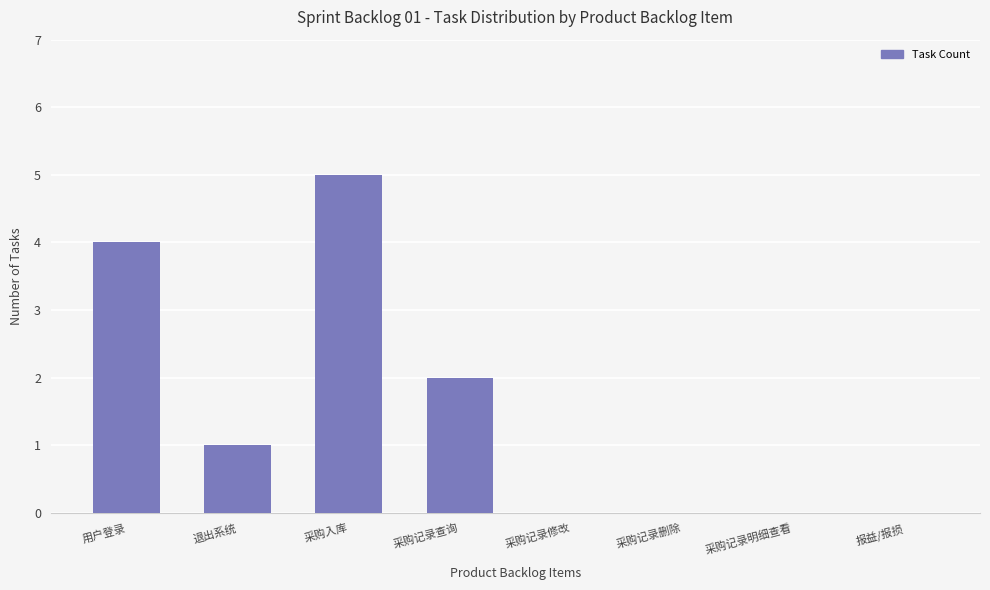

Read the value at 用户登录.

4